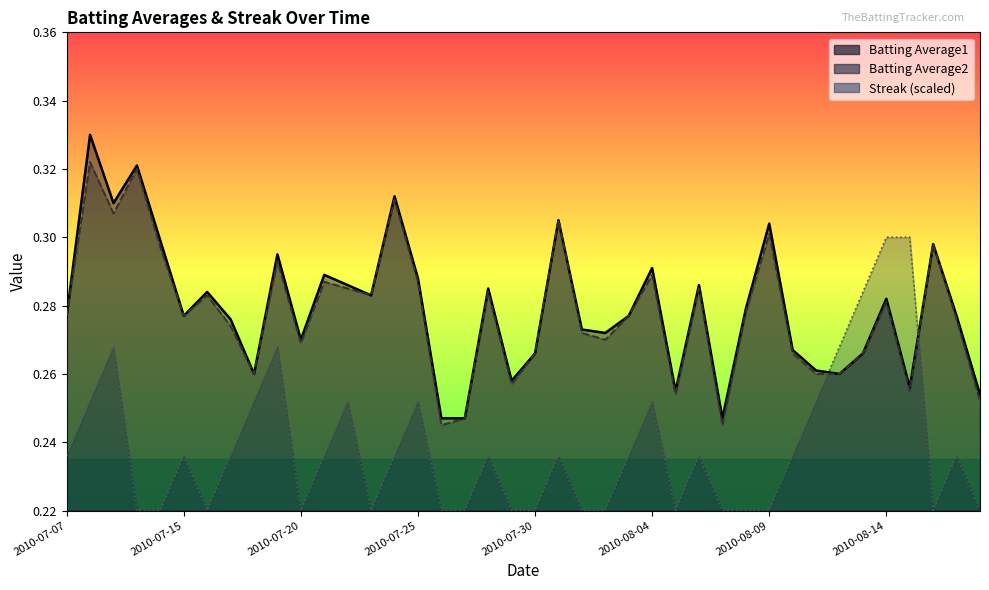

What is the difference between the second highest and minimum values in the Batting Average1 series?

0.1